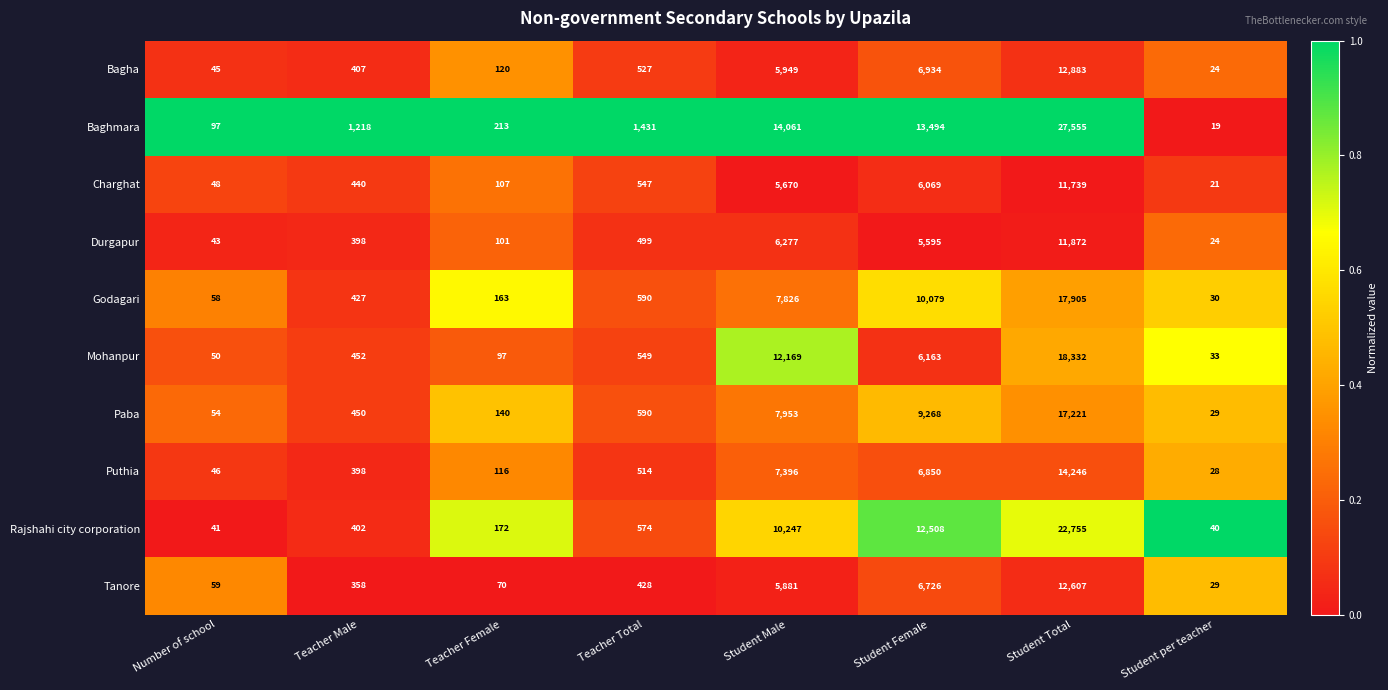

List the series in order of their peak value, lowest first.

Charghat, Durgapur, Tanore, Bagha, Puthia, Paba, Godagari, Mohanpur, Rajshahi city corporation, Baghmara